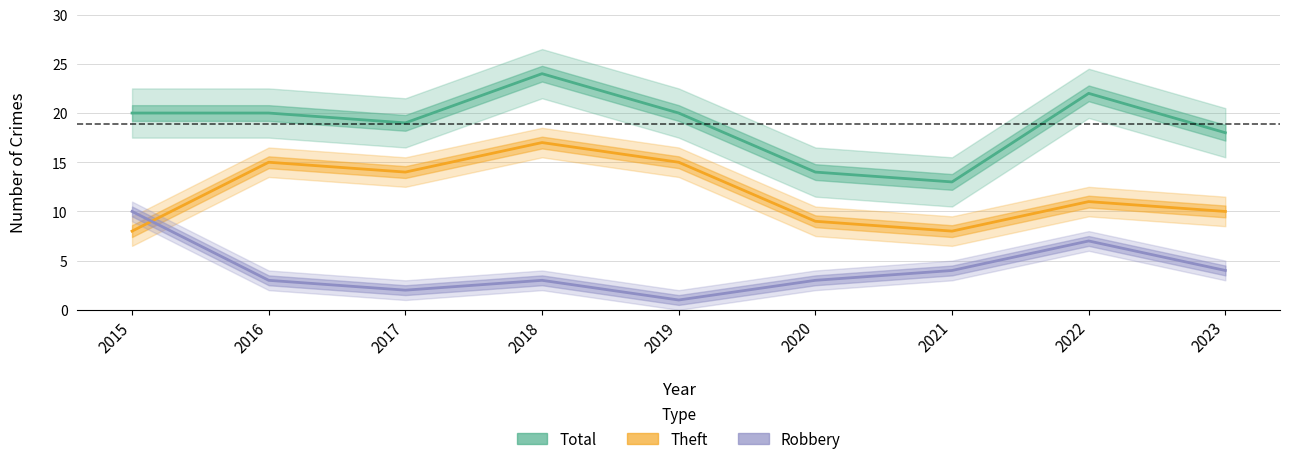

At which category does Robbery reach its first local valley?

2017